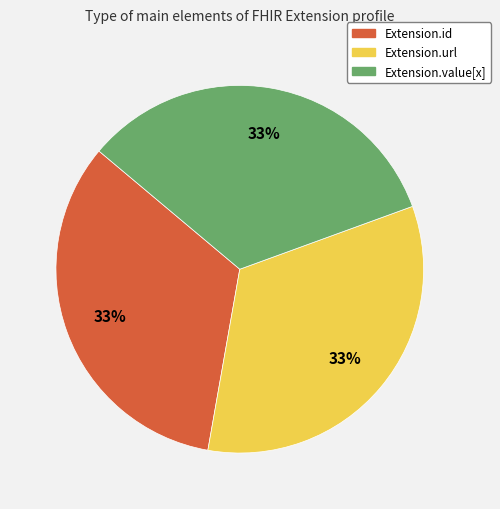

To the nearest percent, what is the average slice percentage?

33%